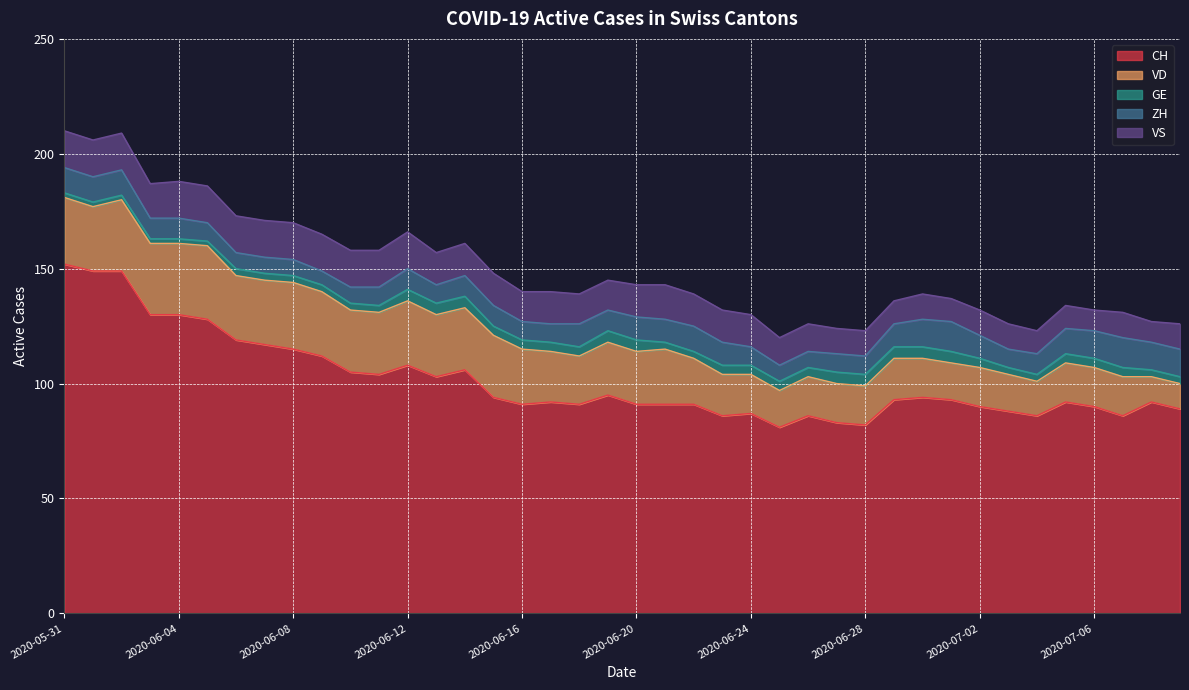

True or false: GE and CH cross at least once.

False